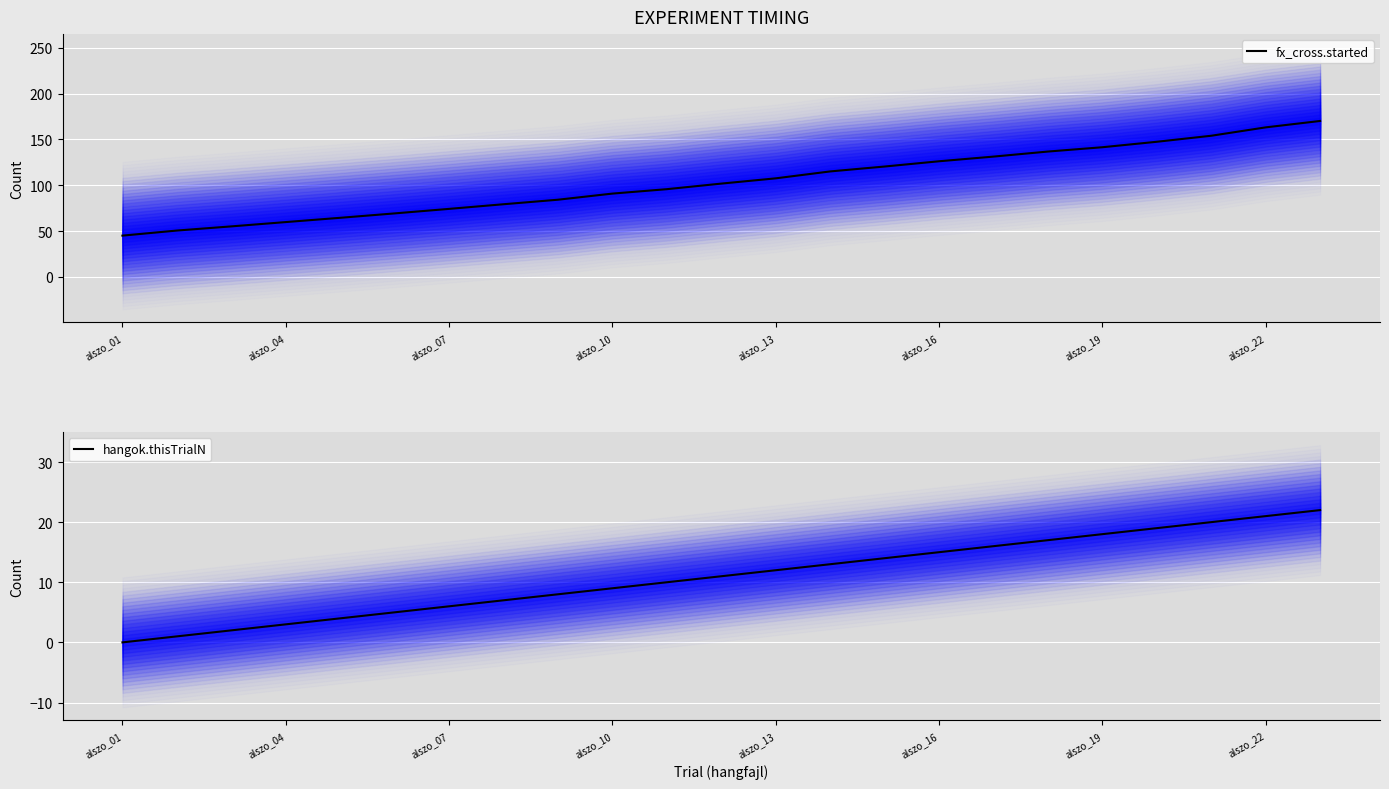

Does the chart display data point markers on the line(s)?

No